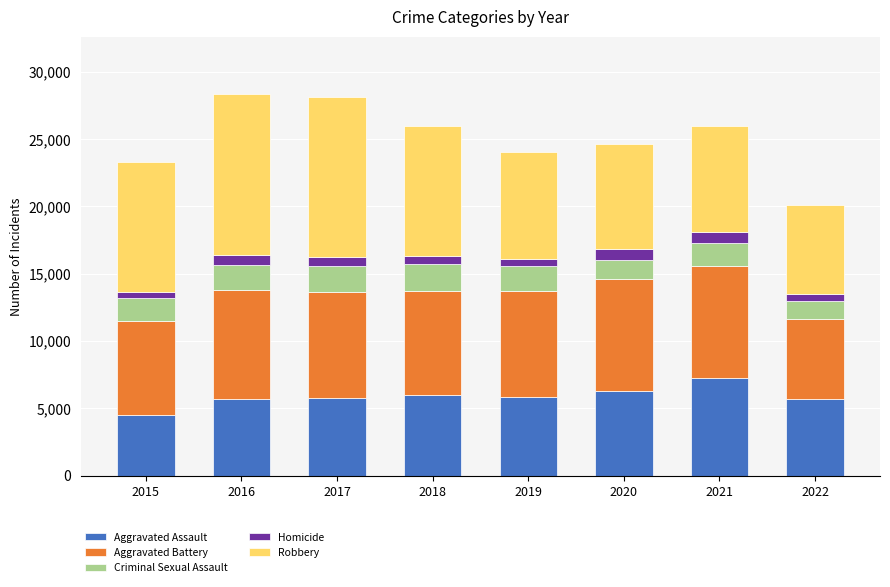

What is the difference between the second highest and minimum values in the Aggravated Assault series?

1783